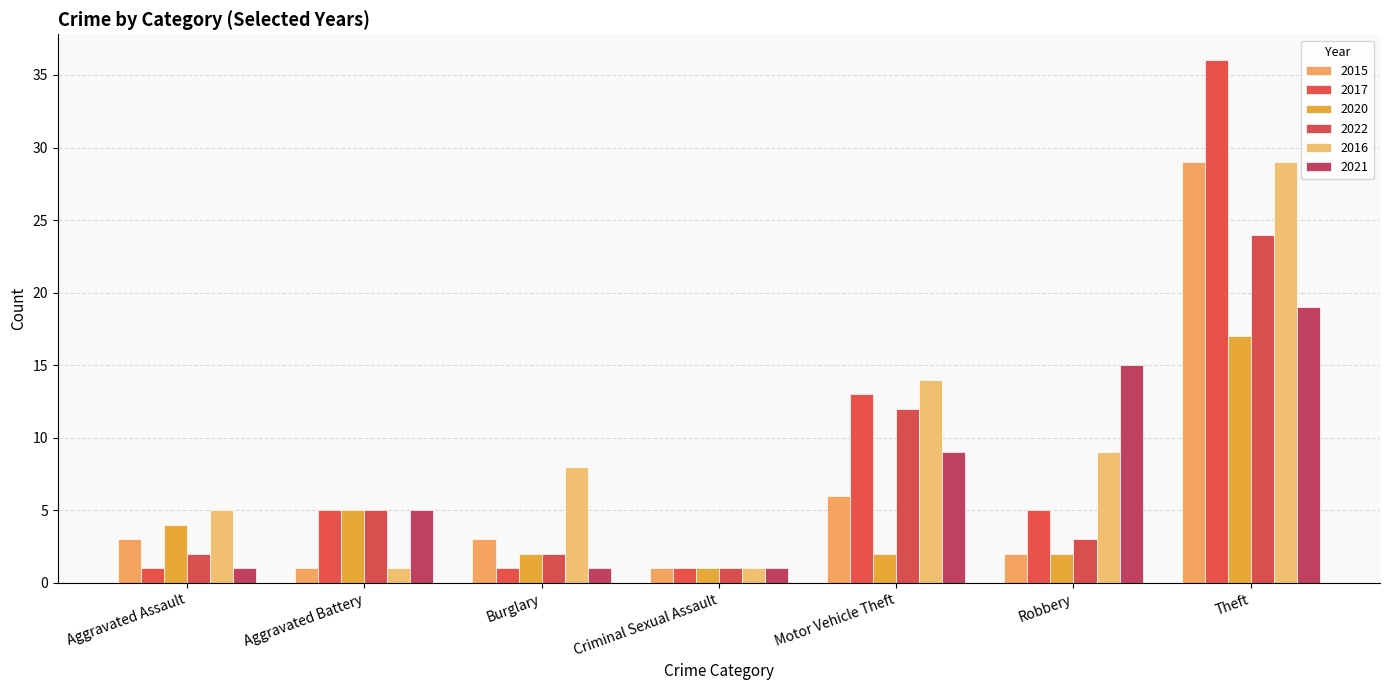

What is the average value of the 2020 series?

5